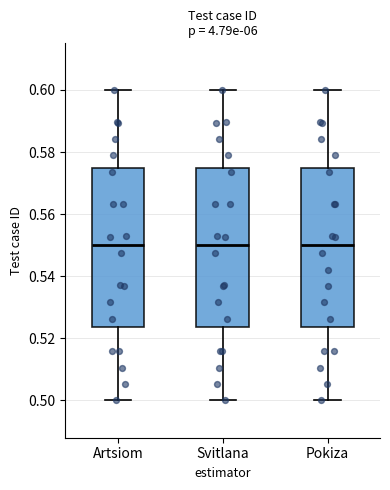

Reading left to right, read every box against the y-axis: the position of its median line, the range the box covers, and the ends of its whiskers. The values are not printed on the chart, so give them approximately, as read against the axis.

Artsiom: median 0.550, box 0.524 to 0.576, whiskers 0.500 to 0.600
Svitlana: median 0.550, box 0.524 to 0.576, whiskers 0.500 to 0.600
Pokiza: median 0.550, box 0.524 to 0.576, whiskers 0.500 to 0.600